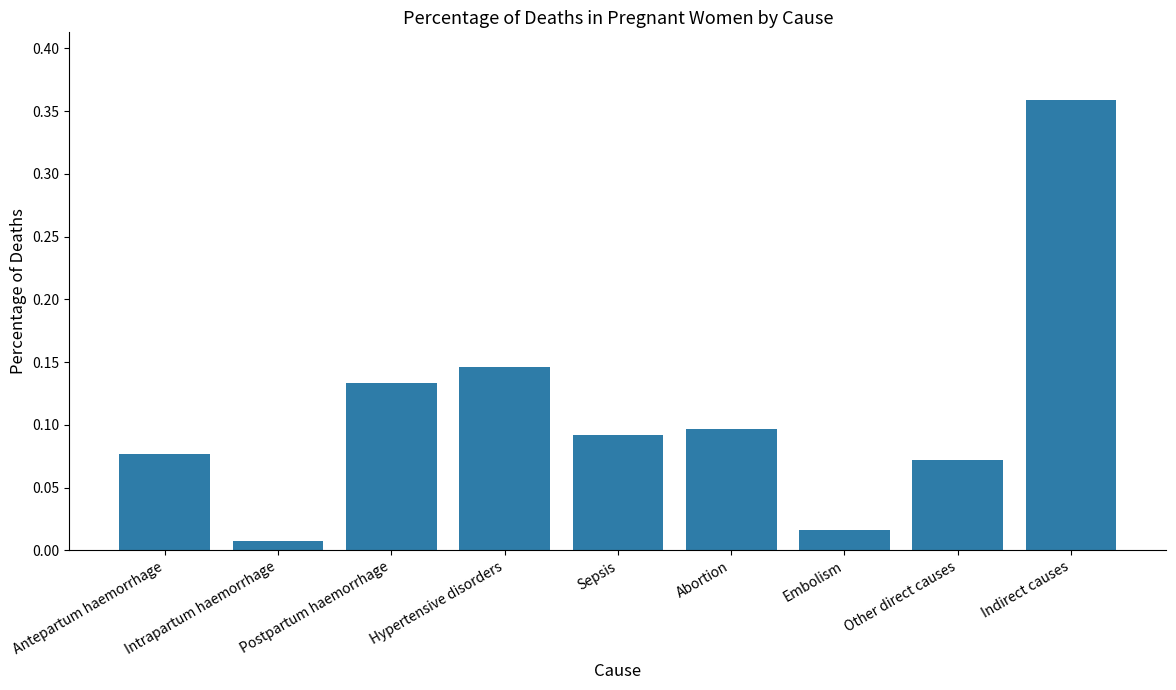

Which label corresponds to the largest value in the chart?

Indirect causes